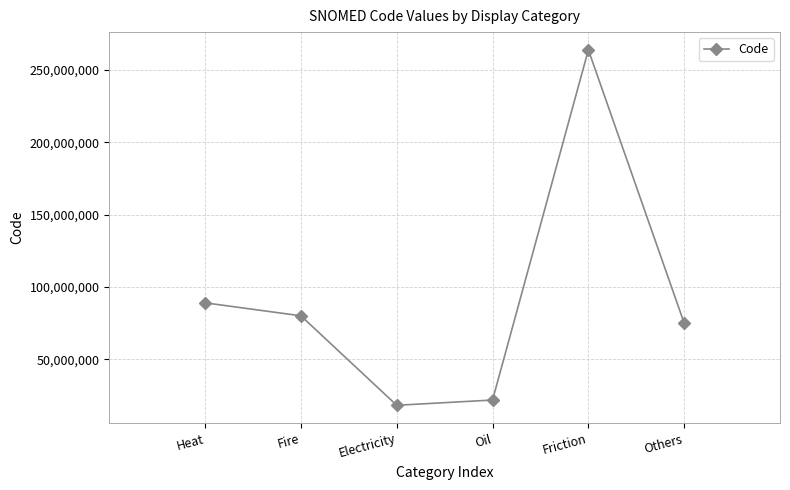

Rank the categories by value from lowest to highest.

Electricity, Oil, Others, Fire, Heat, Friction